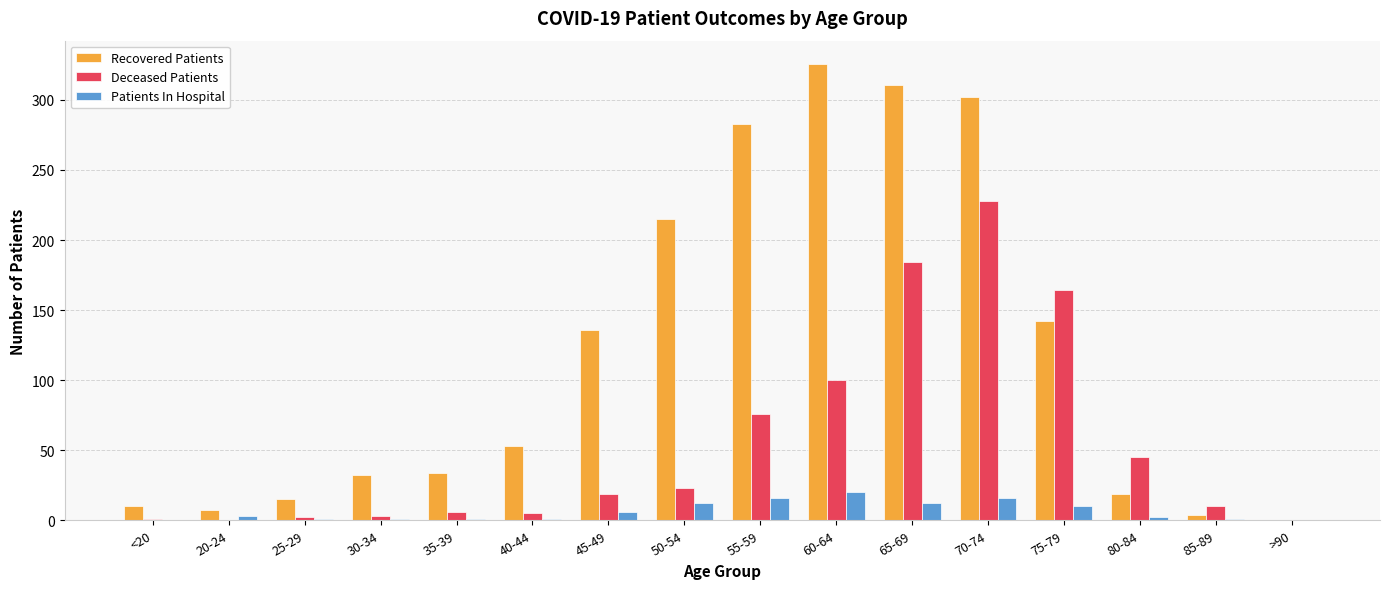

Where is Deceased Patients nearest to the value 114?

60-64